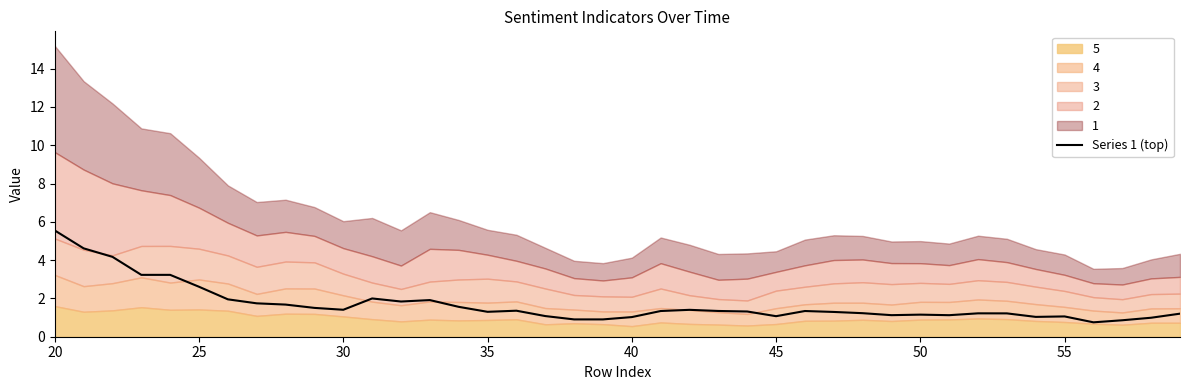

Reading right to left, transcribe all the data shown in this chart.

1.2	1.0	0.9	0.8	1.1	1.0	1.2	1.2	1.1	1.2	1.1	1.2	1.3	1.3	1.1	1.3	1.3	1.4	1.3	1.0	0.9	0.9	1.1	1.4	1.3	1.6	1.9	1.8	2.0	1.4	1.5	1.7	1.7	2.0	2.6	3.2	3.2	4.2	4.6	5.5